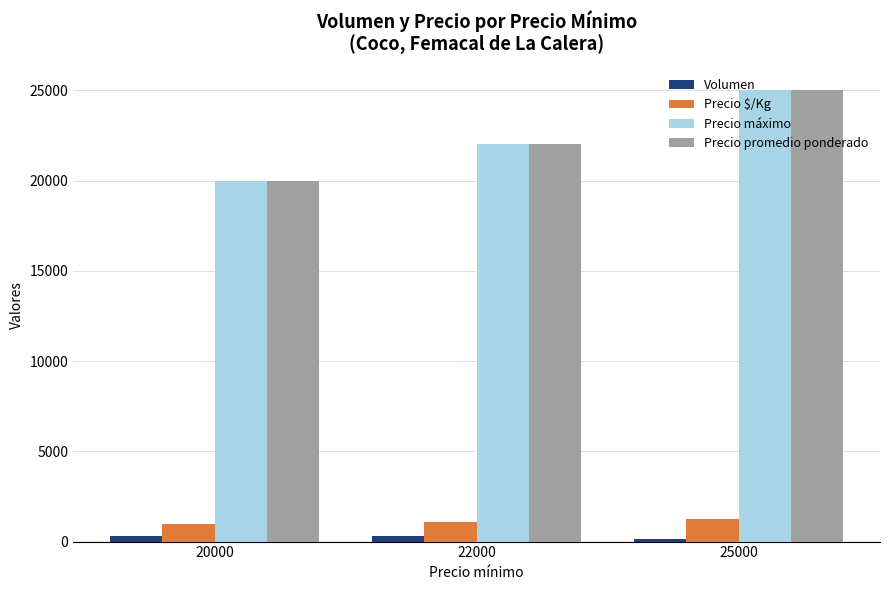

True or false: Precio promedio ponderado has a value of 27332 at 20000.

False